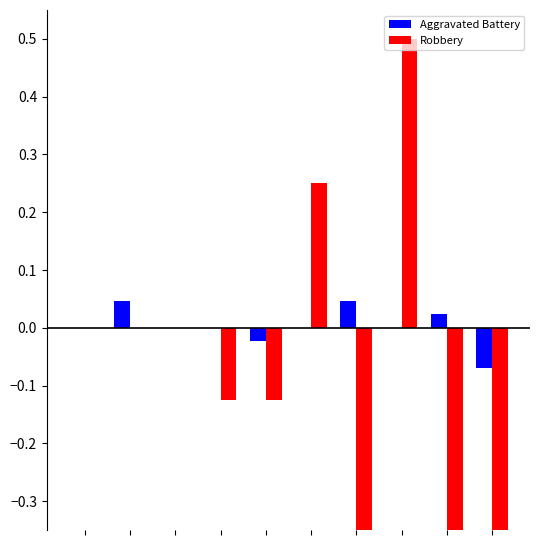

How many negative values does the Aggravated Battery series have?

2